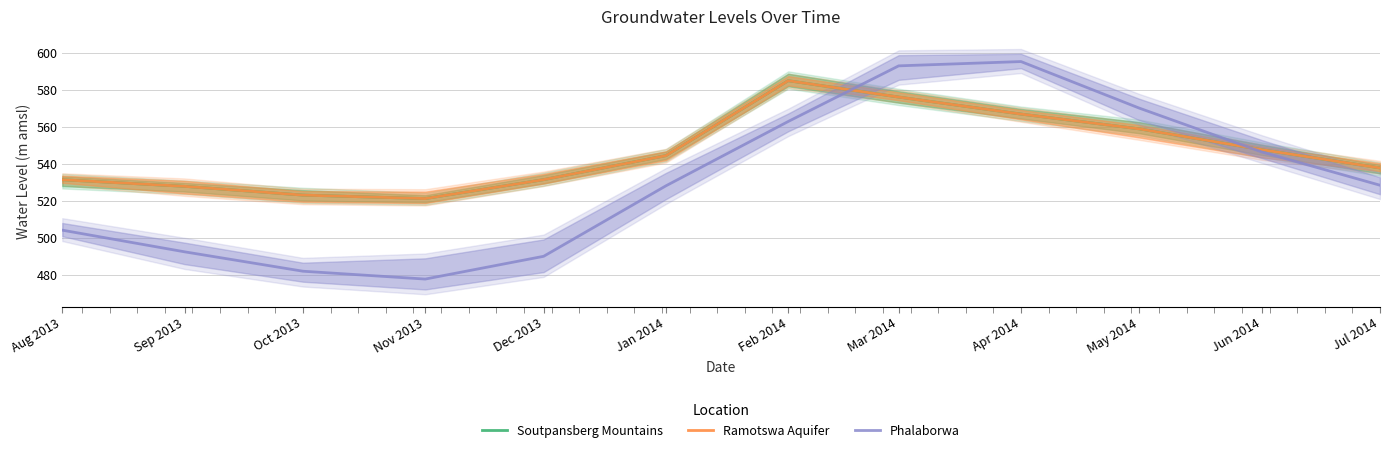

Is it true that Ramotswa Aquifer equals 725.8 at Sep 2013?

False